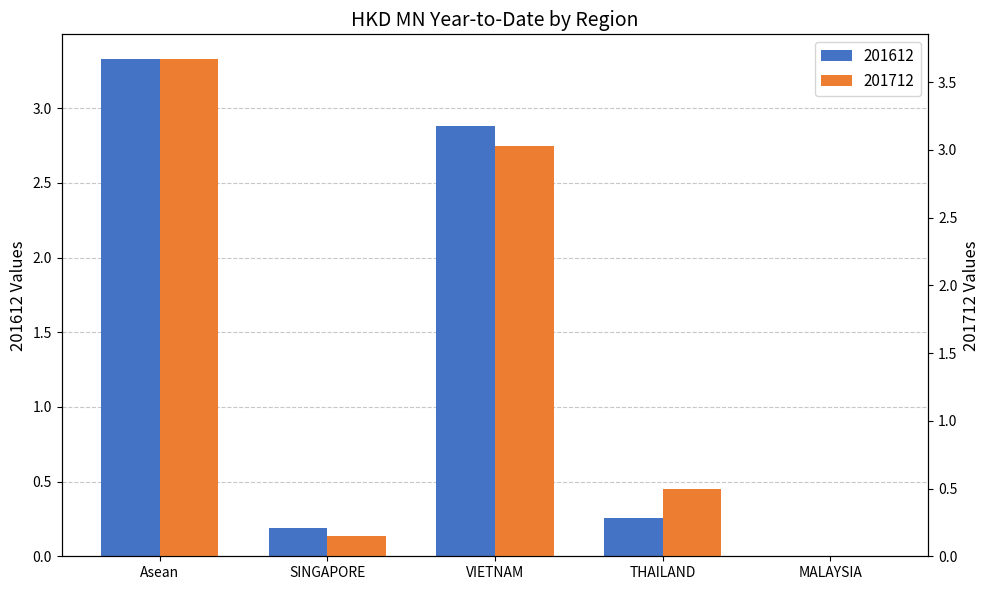

Which label corresponds to the smallest value in the chart?

MALAYSIA